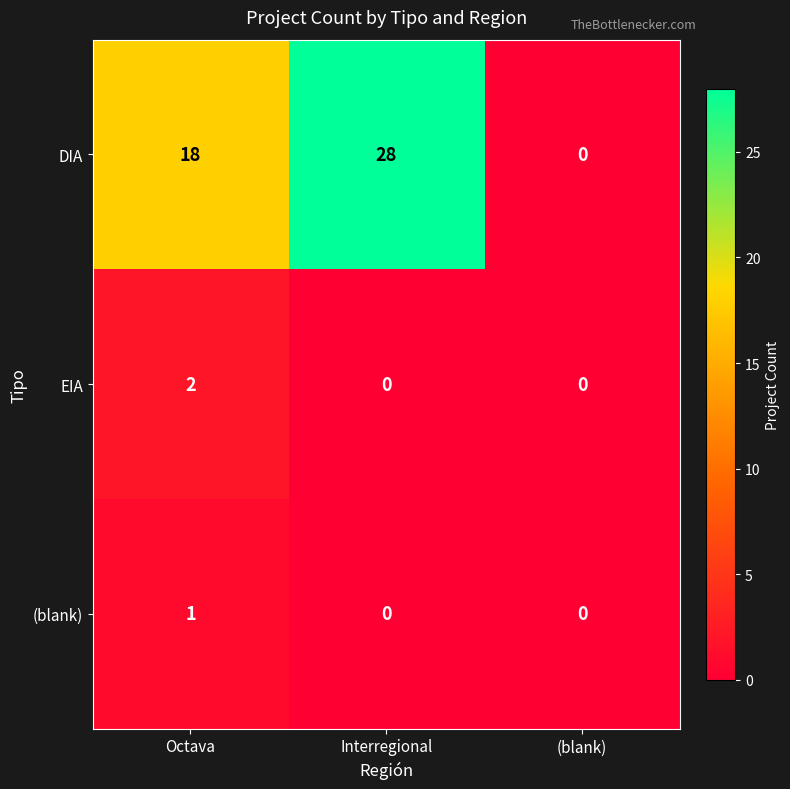

How many data points does each series have?

3